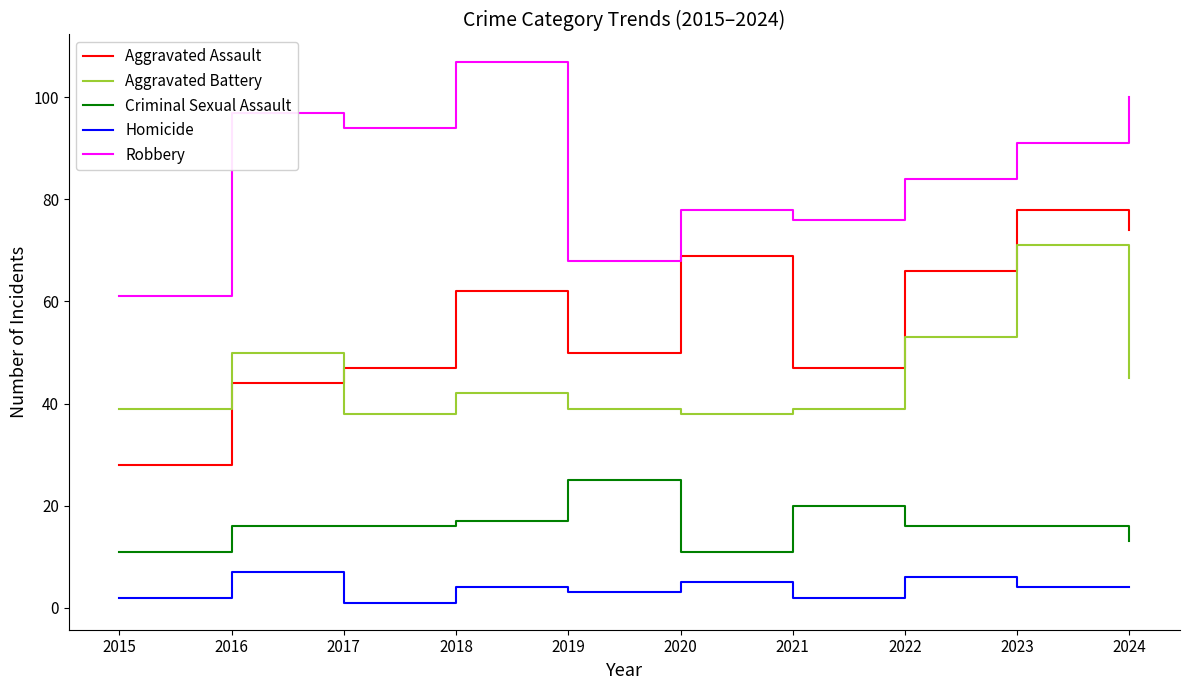

True or false: Robbery and Criminal Sexual Assault cross at least once.

False